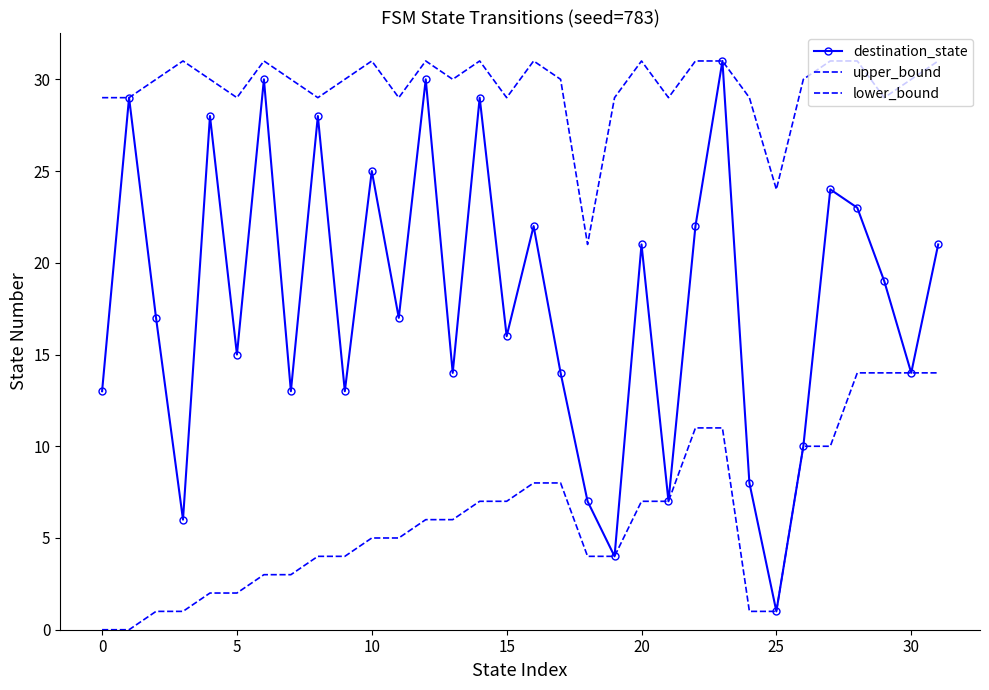

At which category does the chart reach its peak across all series?

23